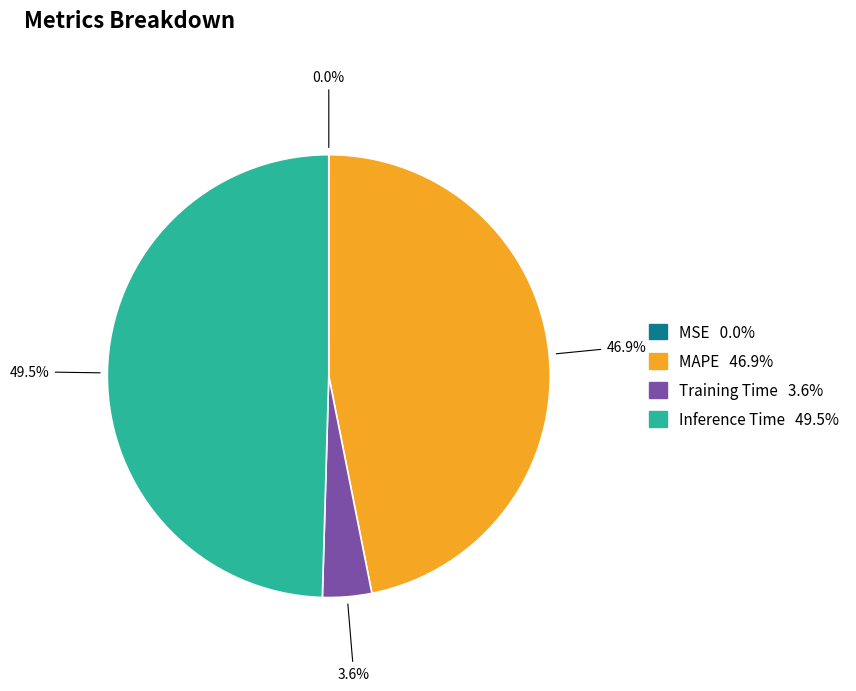

Combined, what portion of the pie is MAPE and Inference Time?

96.4%